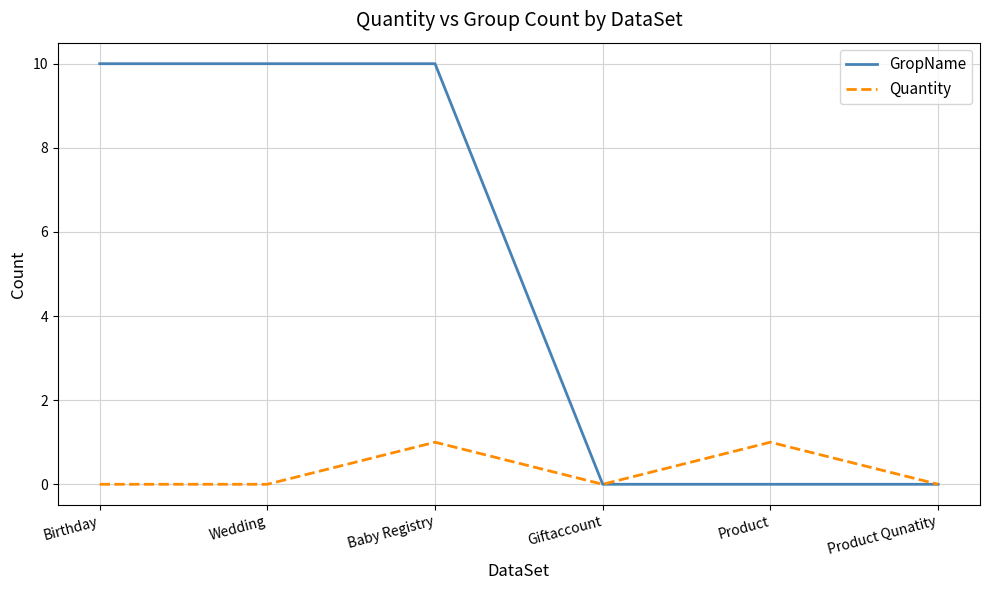

What position from the left is Birthday?

1